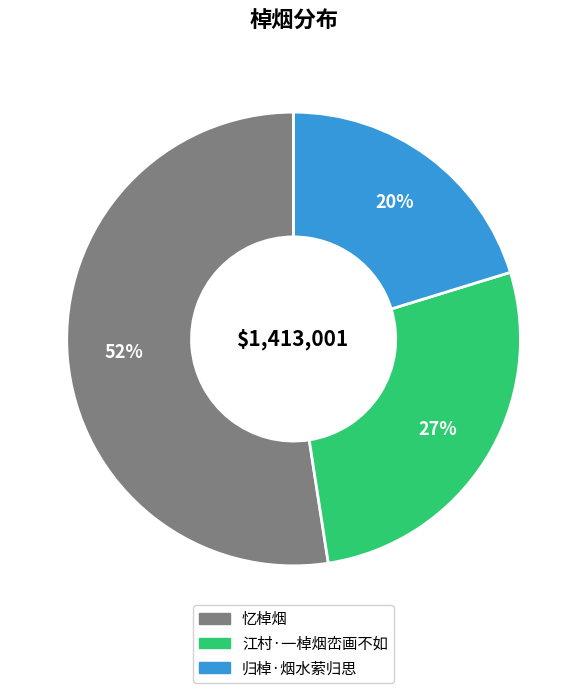

Is 忆棹烟 the majority of the pie?

Yes